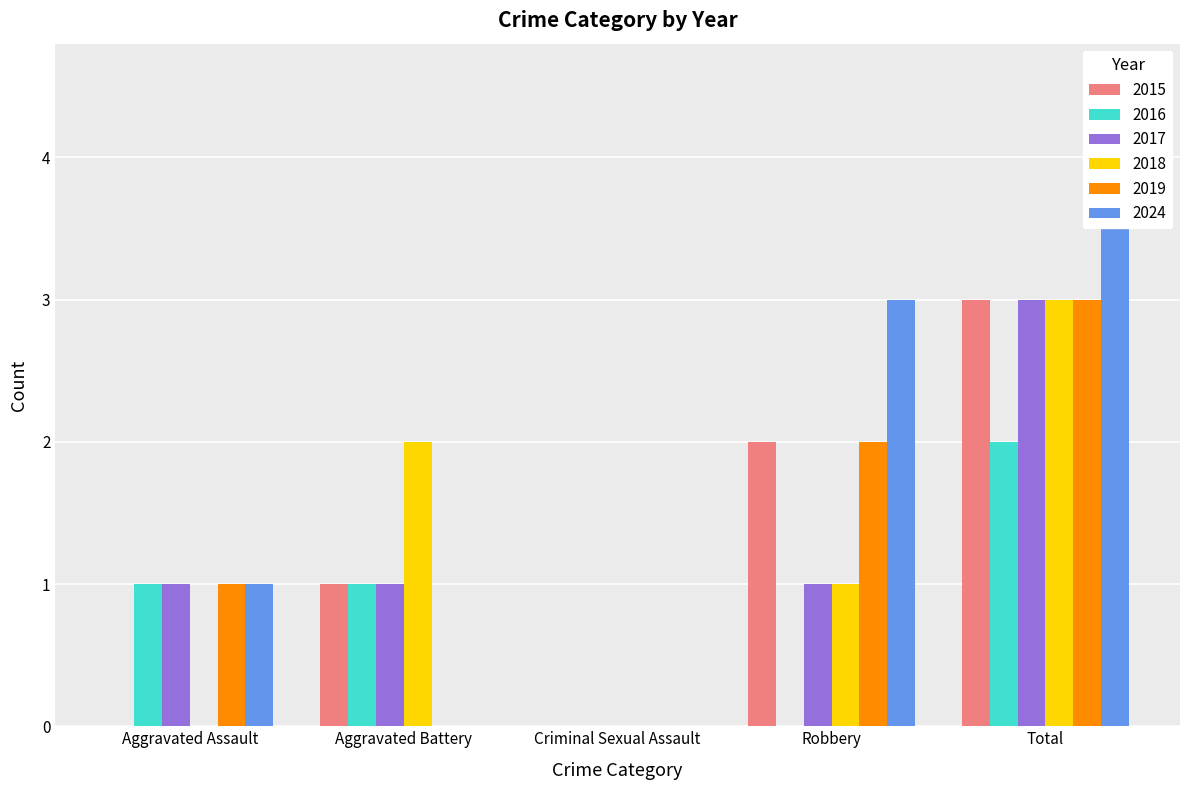

At which label is 2019 closest to 1?

Aggravated Assault